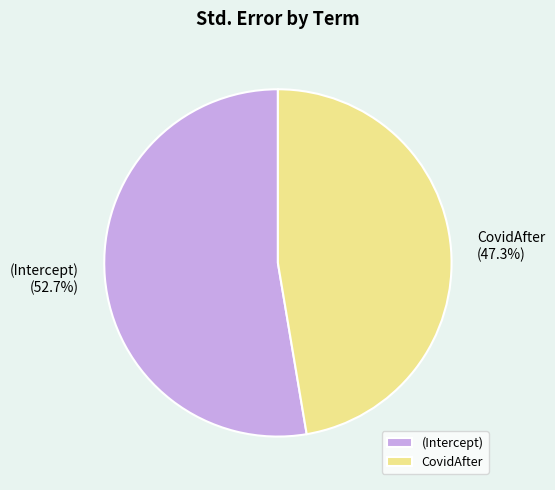

To the nearest percent, what is the difference between the largest and smallest slice percentages?

5%